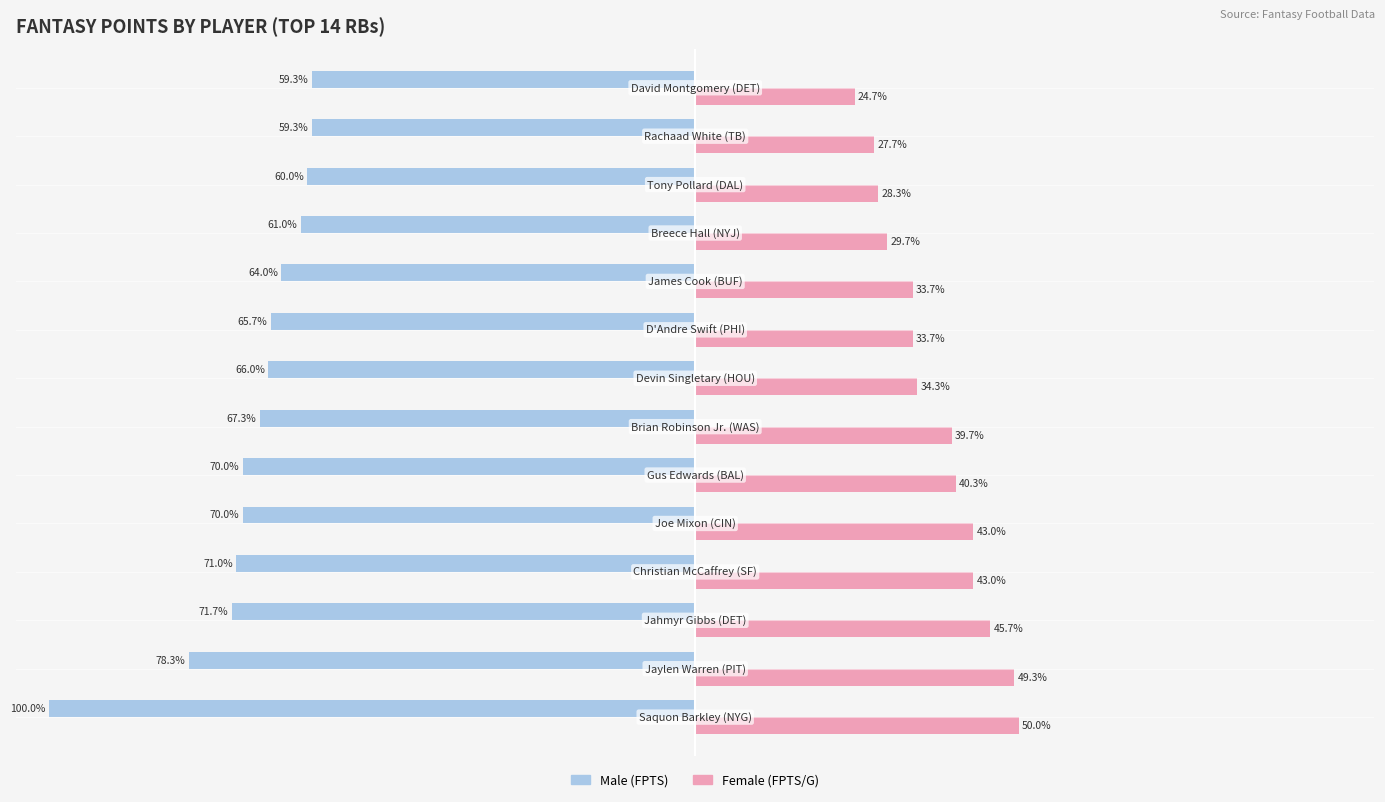

Which series has the widest spread of values?

Male (FPTS)